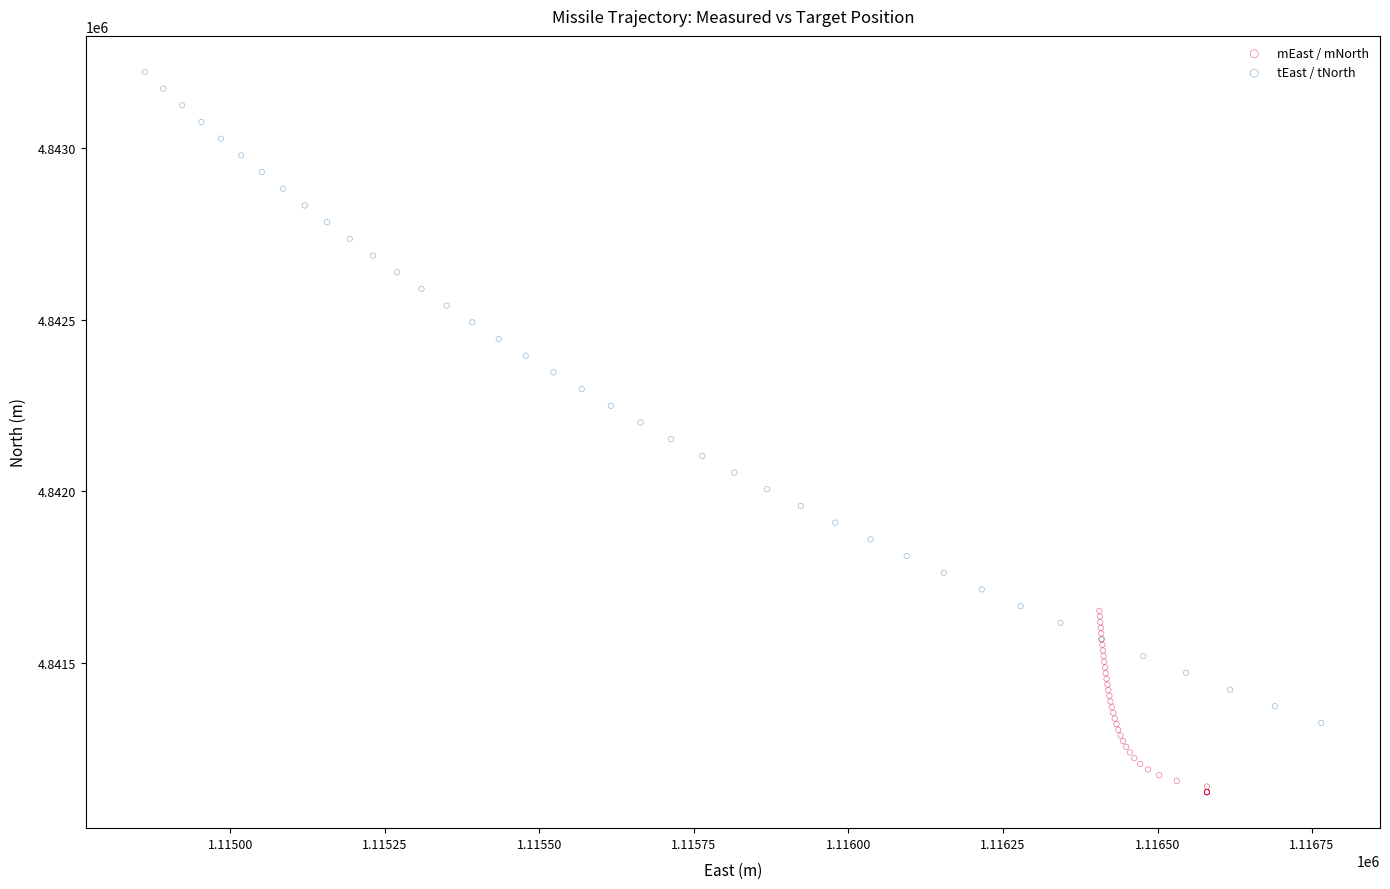

Which series has the largest Y range (max minus min)?

tEast / tNorth